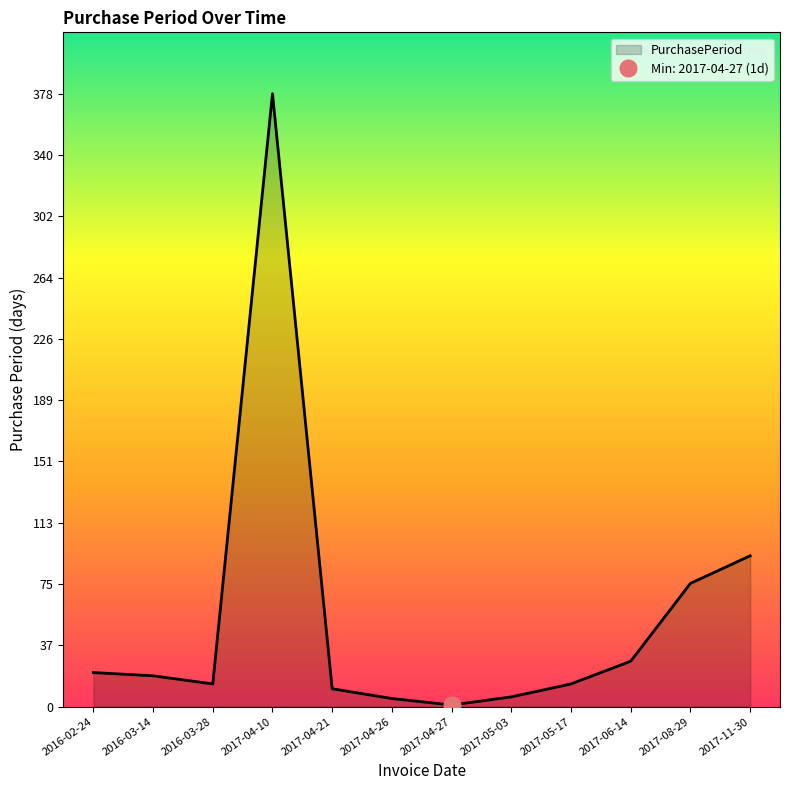

Reading left to right, extract all data points from this chart.

2016-02-24=21	2016-03-14=19	2016-03-28=14	2017-04-10=378	2017-04-21=11	2017-04-26=5	2017-04-27=1	2017-05-03=6	2017-05-17=14	2017-06-14=28	2017-08-29=76	2017-11-30=93